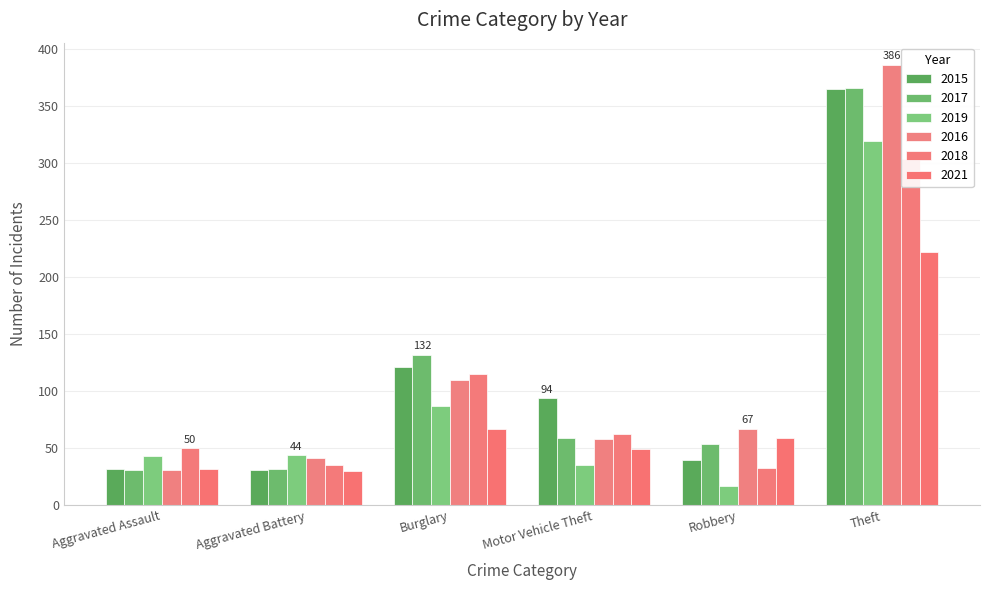

Between Theft and Robbery, which is larger?

Theft